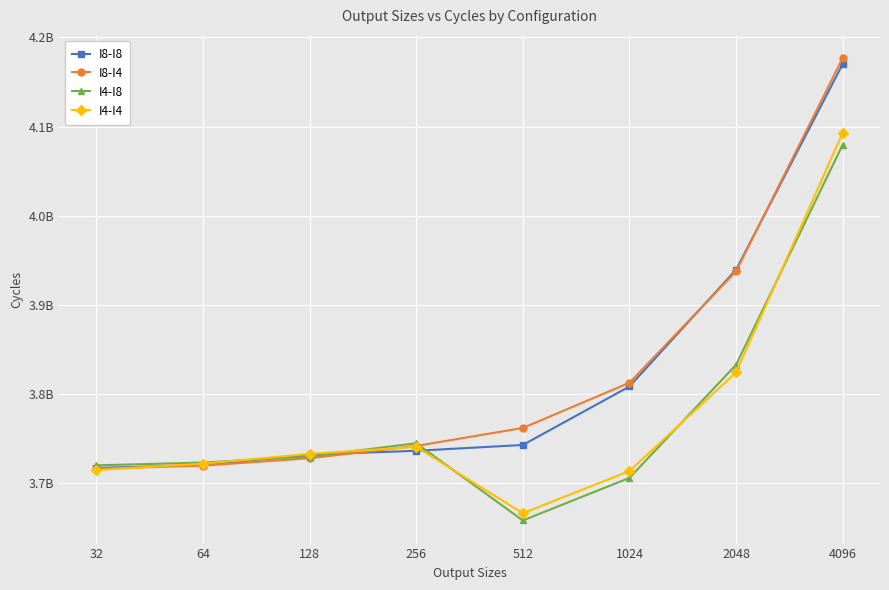

Between which two adjacent categories do I4-I8 and I8-I8 first intersect?

64 and 128